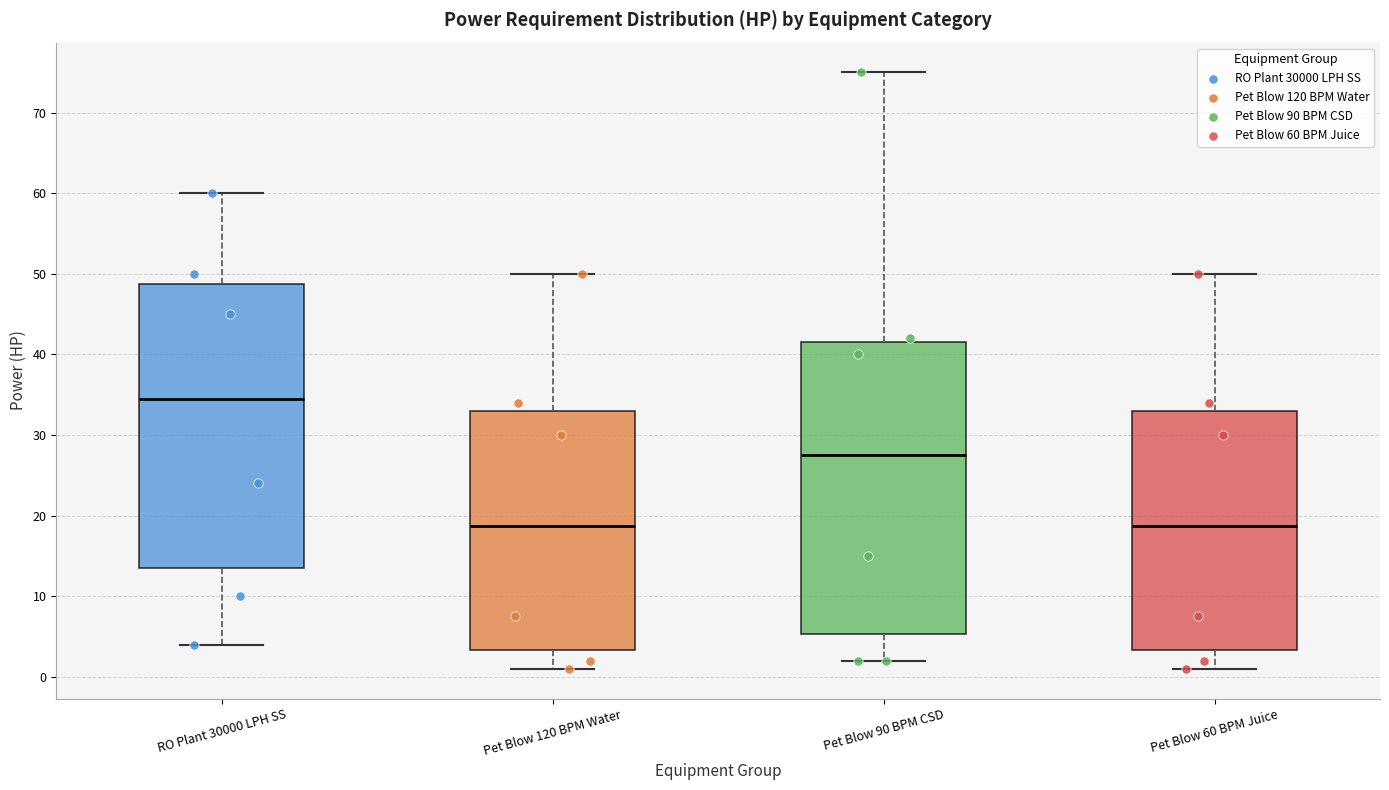

Reading left to right, read every box against the y-axis: the position of its median line, the range the box covers, and the ends of its whiskers. The values are not printed on the chart, so give them approximately, as read against the axis.

RO Plant 30000 LPH SS: median 35, box 14 to 49, whiskers 4 to 60
Pet Blow 120 BPM Water: median 19, box 3 to 33, whiskers 1 to 50
Pet Blow 90 BPM CSD: median 28, box 5 to 42, whiskers 2 to 75
Pet Blow 60 BPM Juice: median 19, box 3 to 33, whiskers 1 to 50